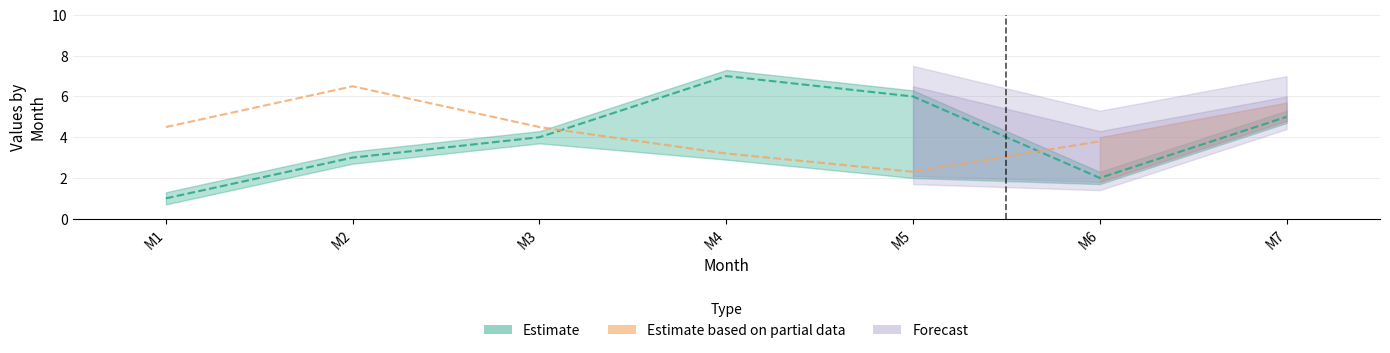

What is the difference between the maximum and minimum values?

6